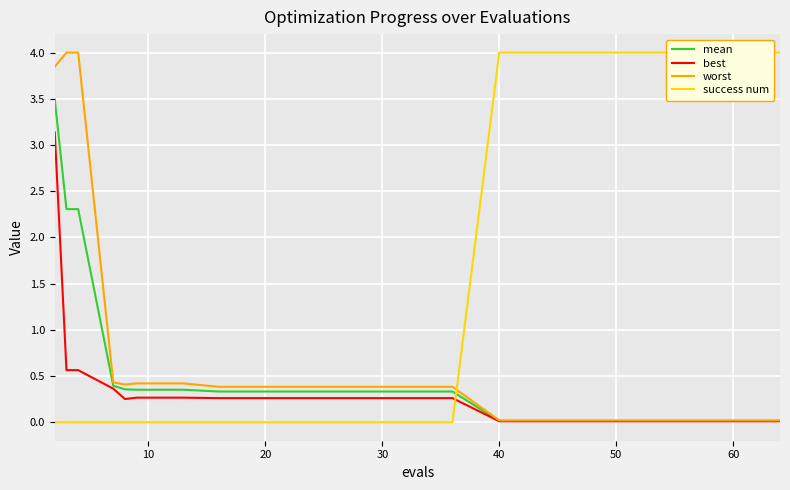

The value of best at 60 is 0.0. True or false?

True